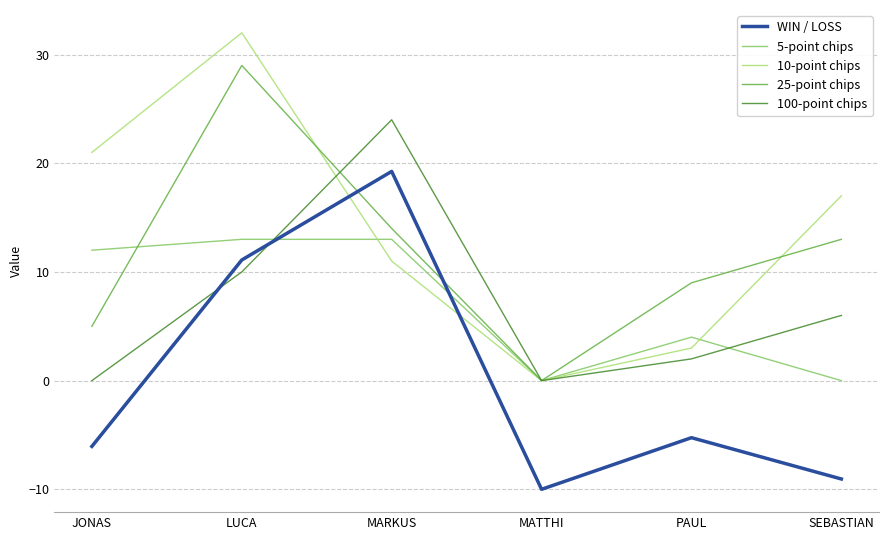

Between JONAS and MATTHI, which series saw the biggest shift?

10-point chips